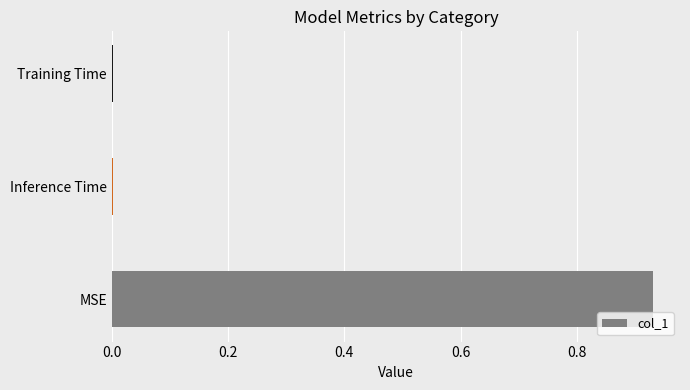

The value at MSE is 1.6. True or false?

False